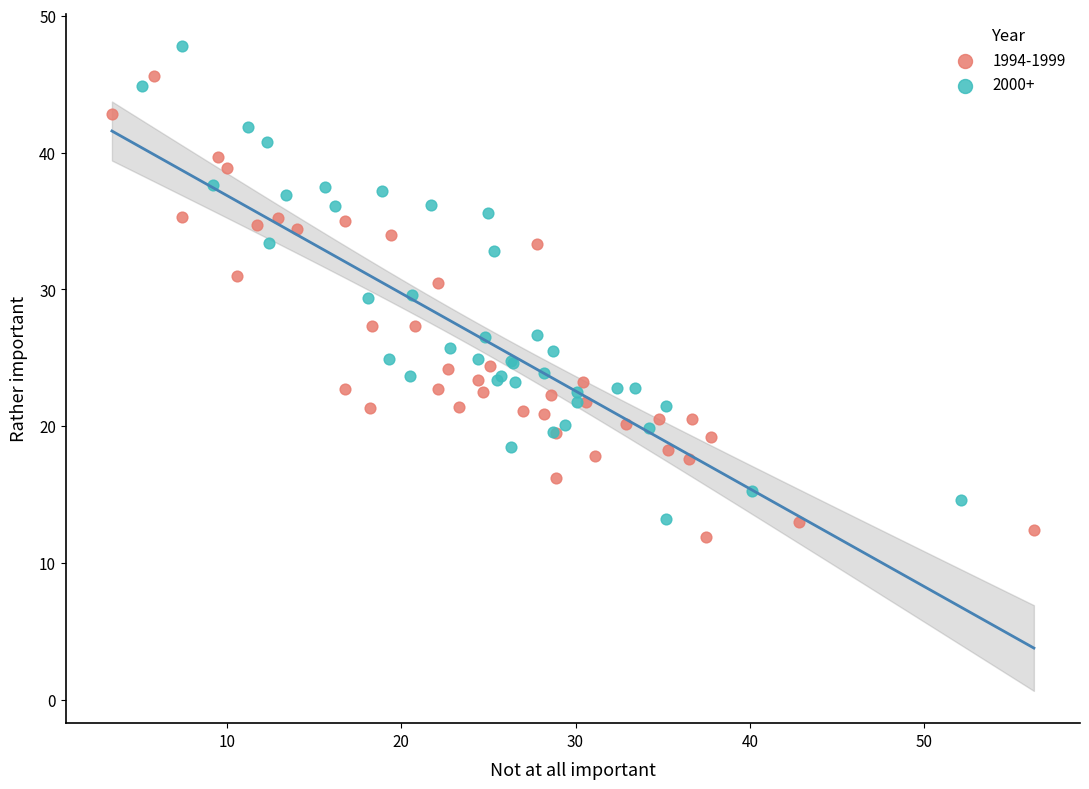

Which series contains the highest Y value?

2000+